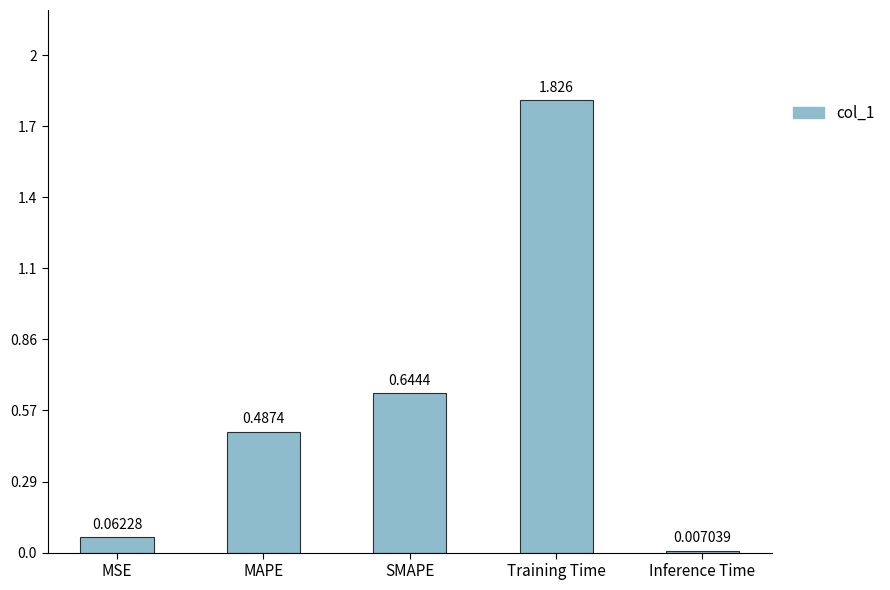

Does the chart contain stacked bars?

No